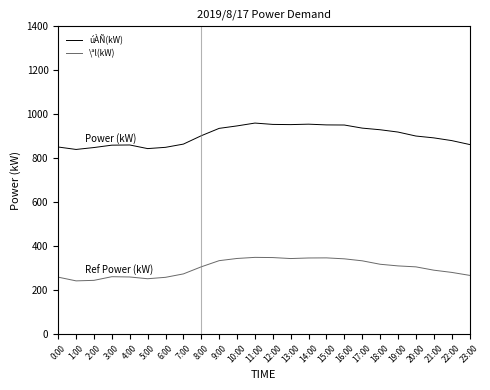

True or false: úÀÑ(kW) and \ªl(kW) cross at least once.

False